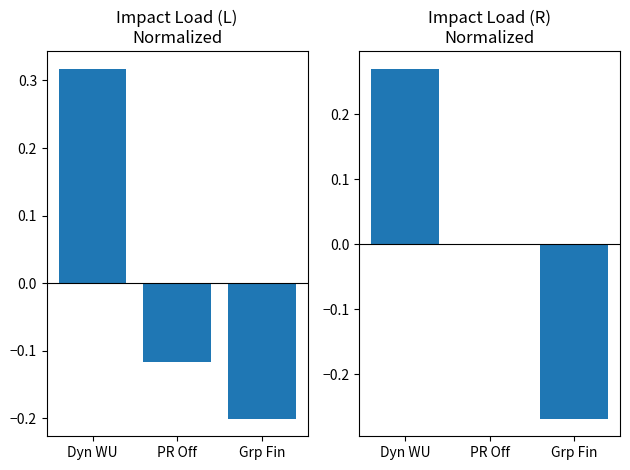

What is the maximum value for Impact Load (L)?

0.3